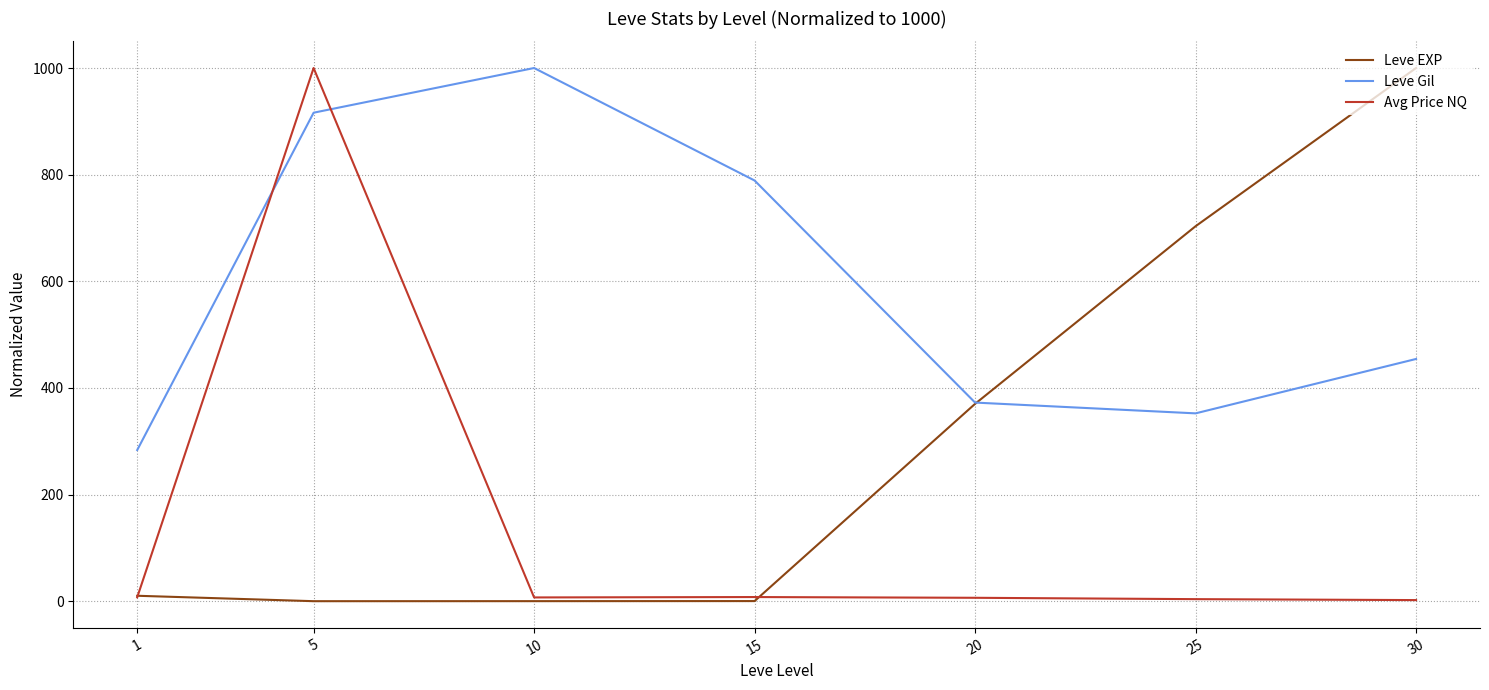

Rank the series by their average value, from highest to lowest.

Leve Gil, Leve EXP, Avg Price NQ